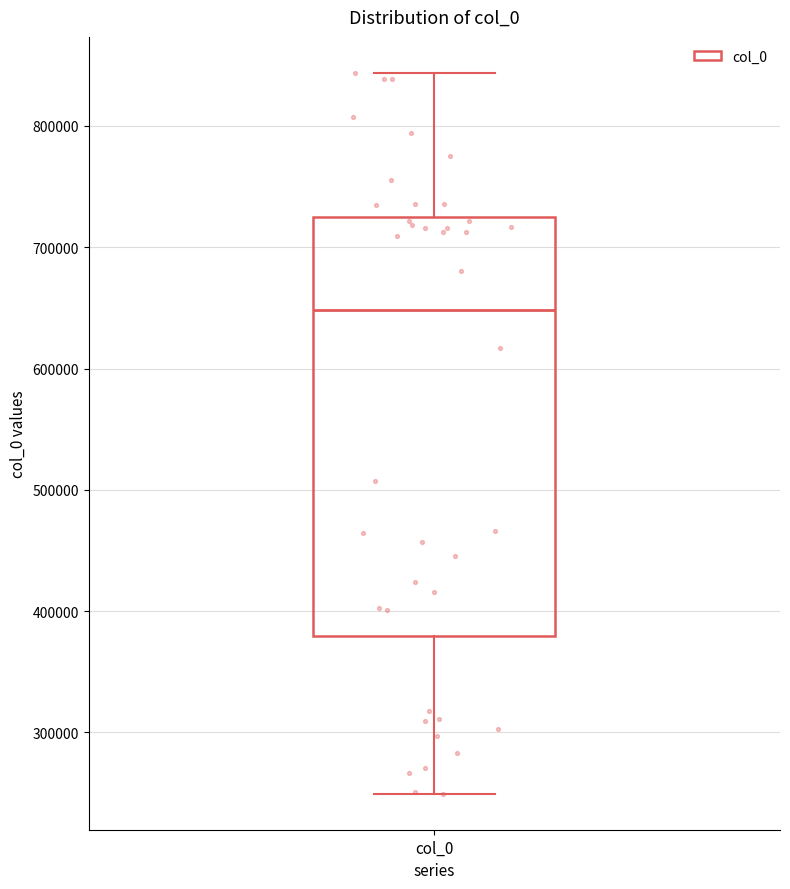

Read this box plot against the y-axis: the position of the median line, the range covered by the box, and the ends of both whiskers. The values are not printed on the chart, so give them approximately, as read against the axis.

median 650000, box 380000 to 730000, whiskers 250000 to 840000